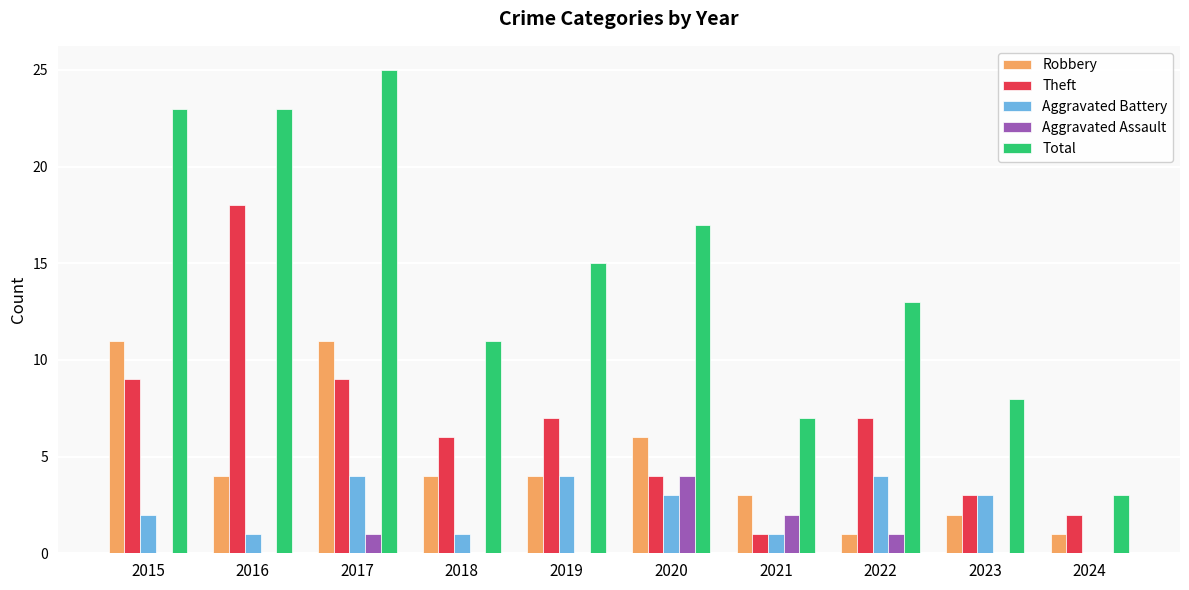

The Total series shows 23 at 2022. True or false?

False